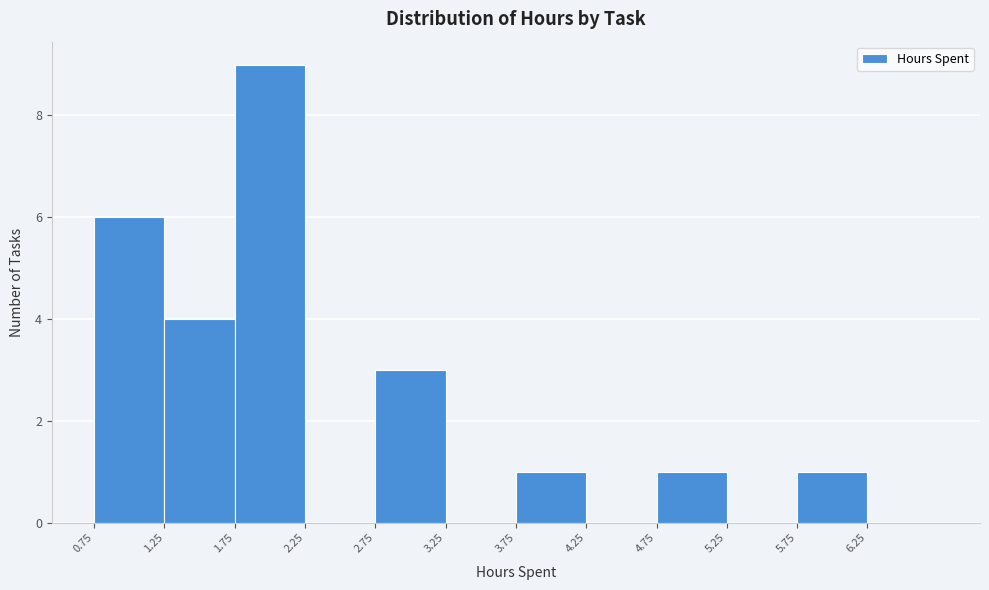

Reading left to right, list every bar in this chart as the range it spans on the x-axis followed by its height. The values are not printed on the chart, so give them approximately, as read against the axis.

0.75 to 1.25: 6
1.25 to 1.75: 4
1.75 to 2.25: 9
2.25 to 2.75: 0
2.75 to 3.25: 3
3.25 to 3.75: 0
3.75 to 4.25: 1
4.25 to 4.75: 0
4.75 to 5.25: 1
5.25 to 5.75: 0
5.75 to 6.25: 1
6.25 to 6.75: 0